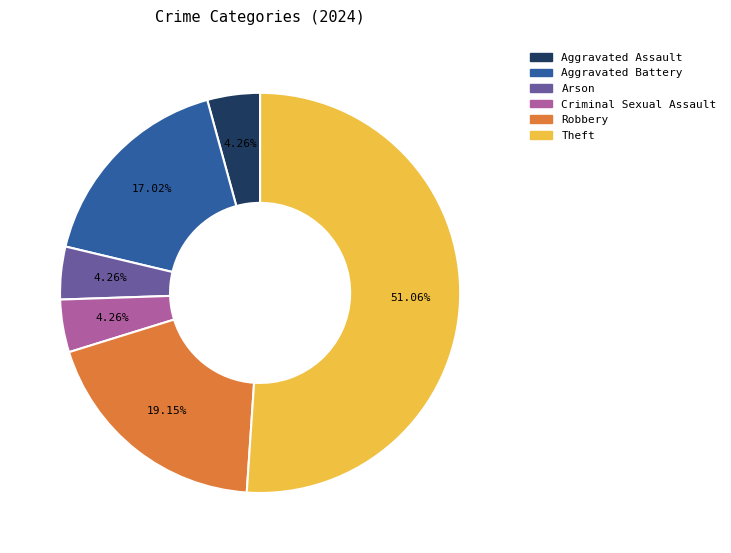

To the nearest percent, what is the average slice percentage?

17%